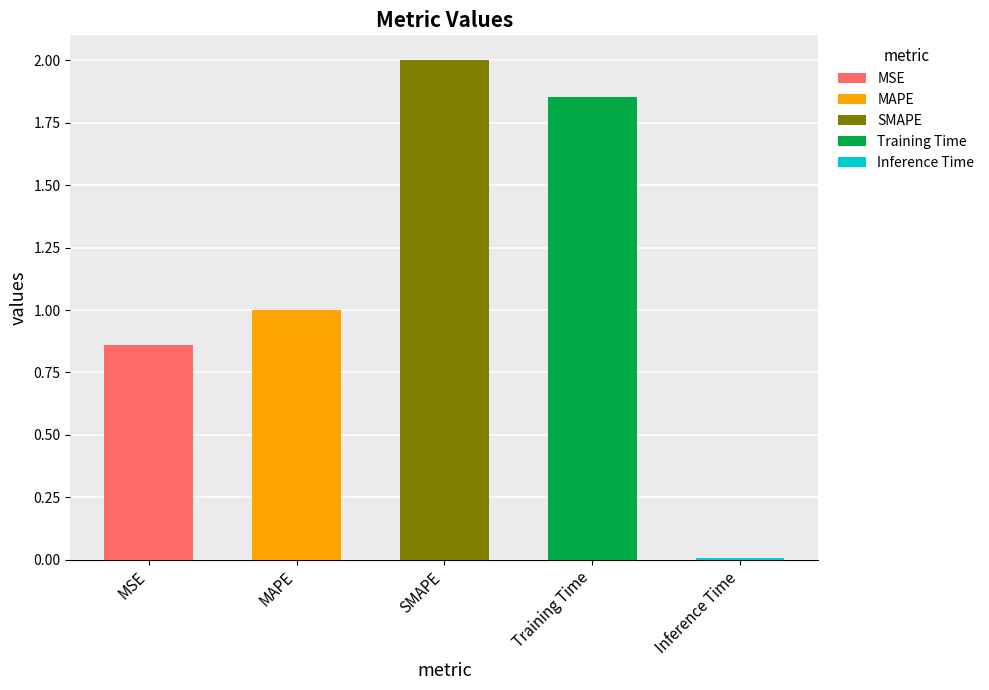

Reading left to right, list all the values displayed in this chart.

MSE=0.9	MAPE=1.0	SMAPE=2.0	Training Time=1.9	Inference Time=0.0